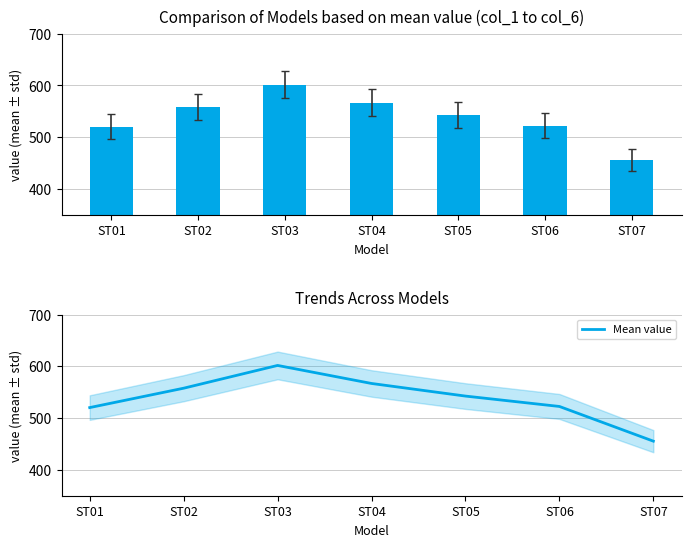

Which has a higher value, ST05 or ST02?

ST02